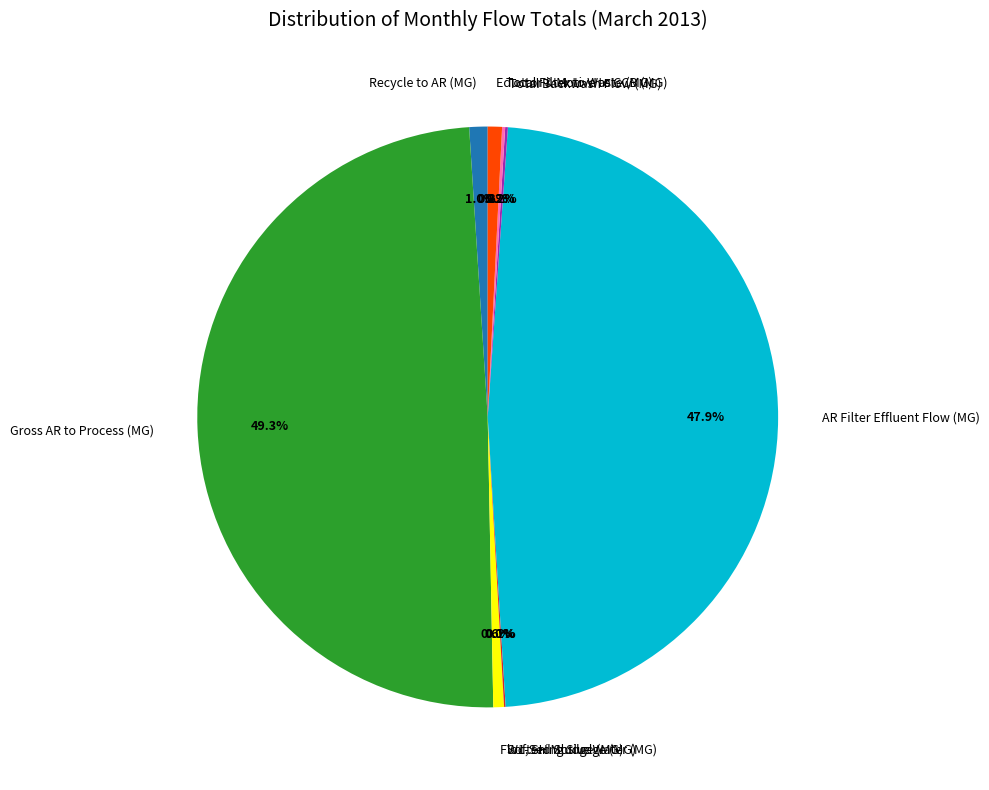

Between AR Filter Effluent Flow (MG) and Recycle to AR (MG), which is larger?

AR Filter Effluent Flow (MG)